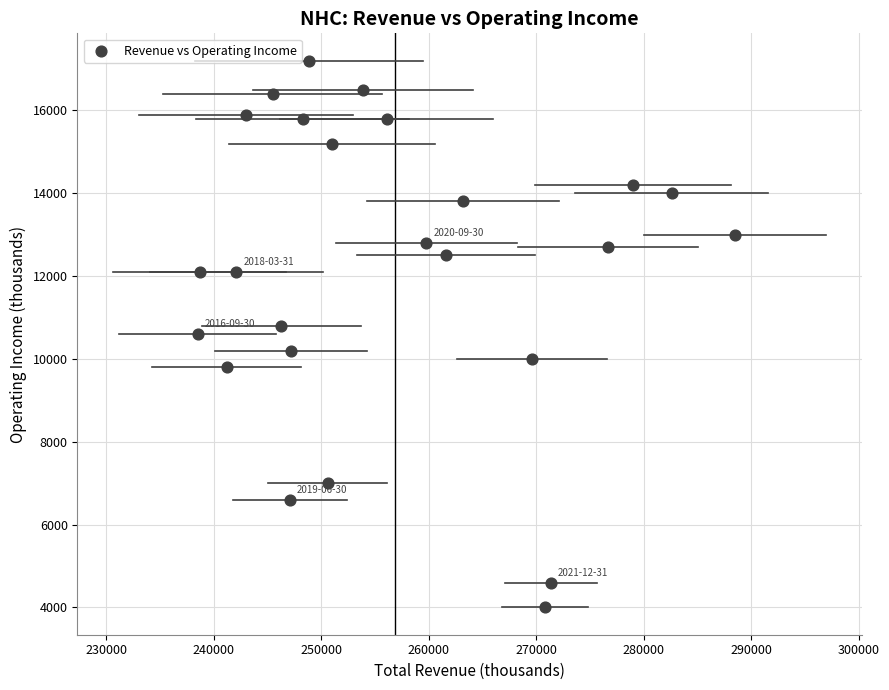

What is the range of Y values (max minus min)?

13200